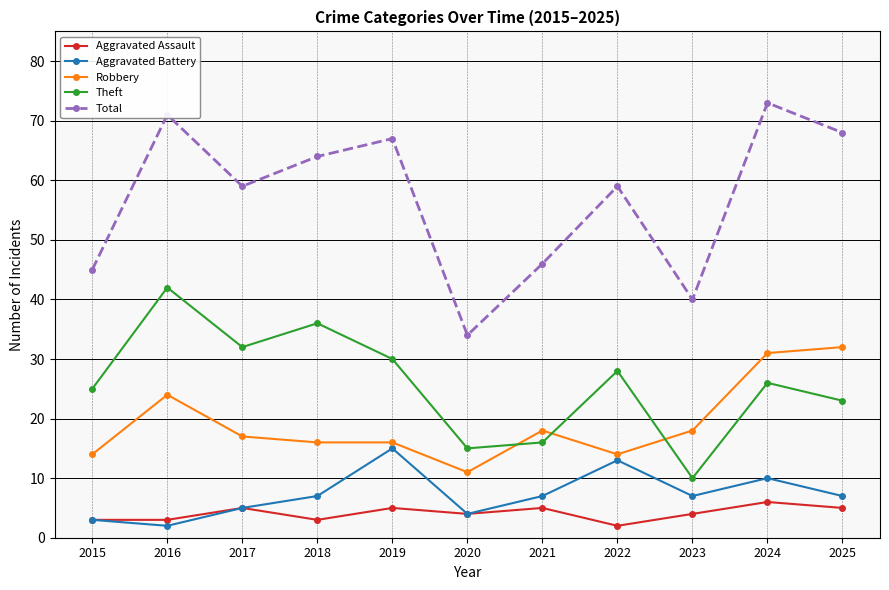

Does the chart display data point markers on the line(s)?

Yes